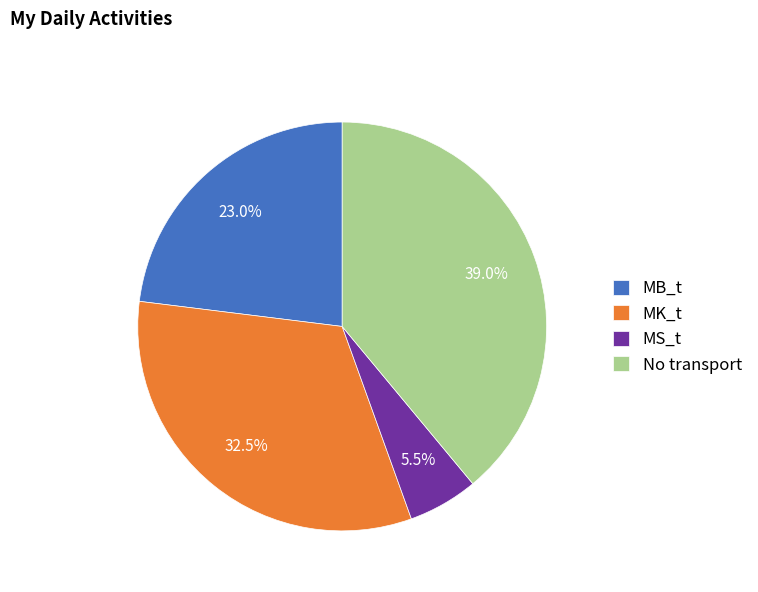

Rank the categories by value from highest to lowest.

No transport, MK_t, MB_t, MS_t